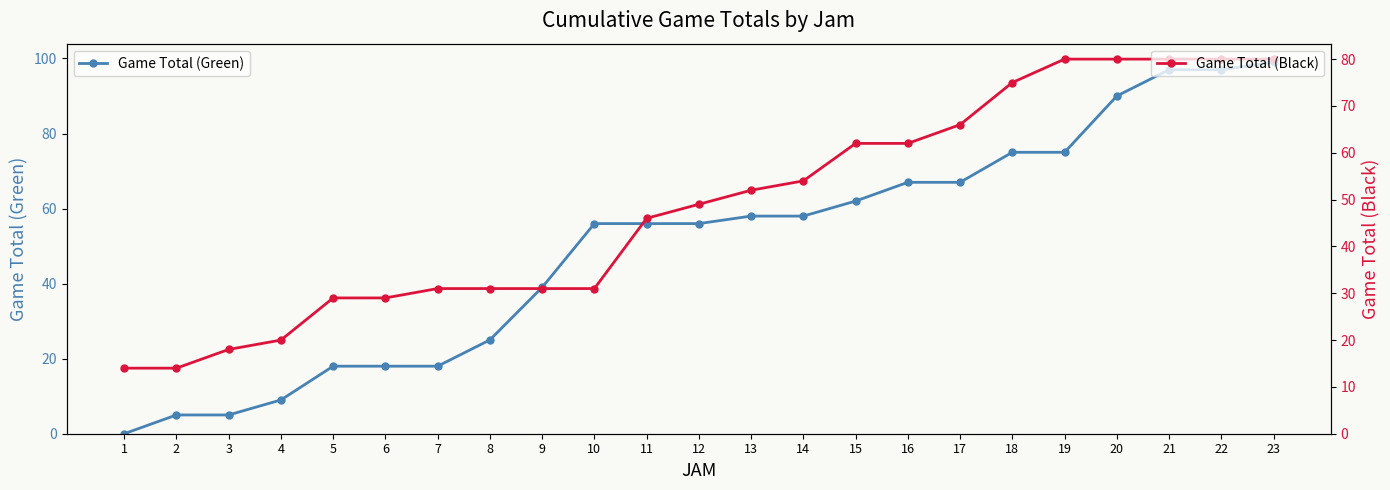

What is the difference between the highest and lowest values at 5?

11